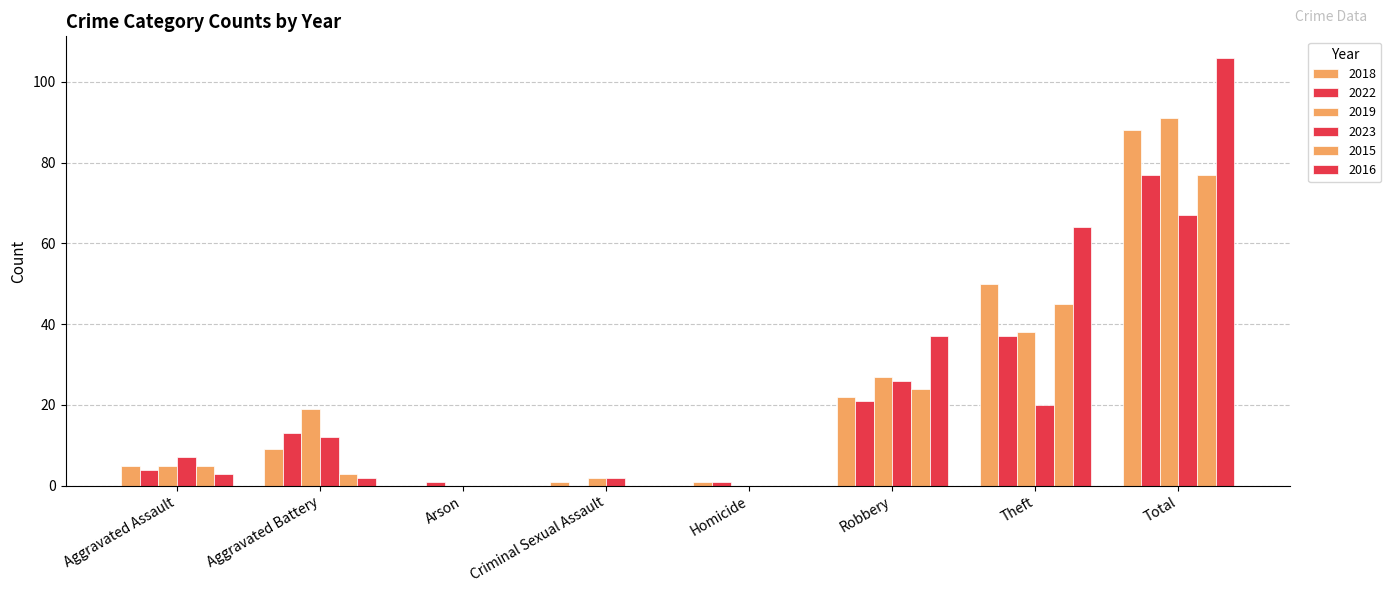

Which series has the largest total across all categories?

2016